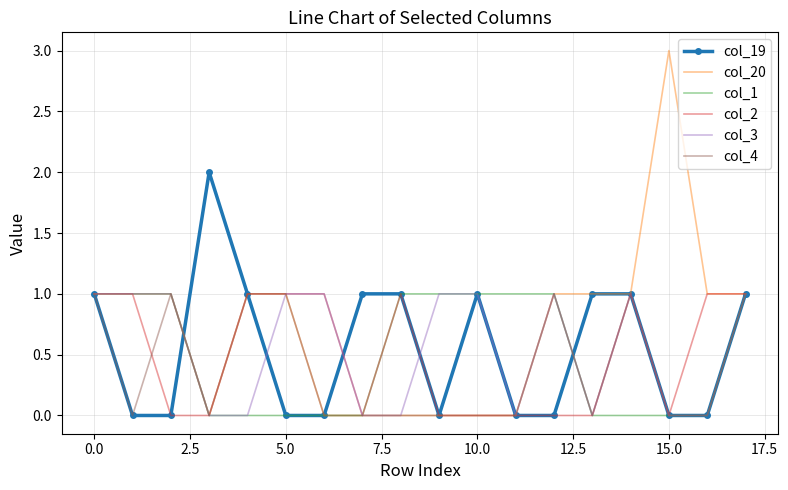

What are all the series names shown in the legend?

col_19, col_20, col_1, col_2, col_3, col_4